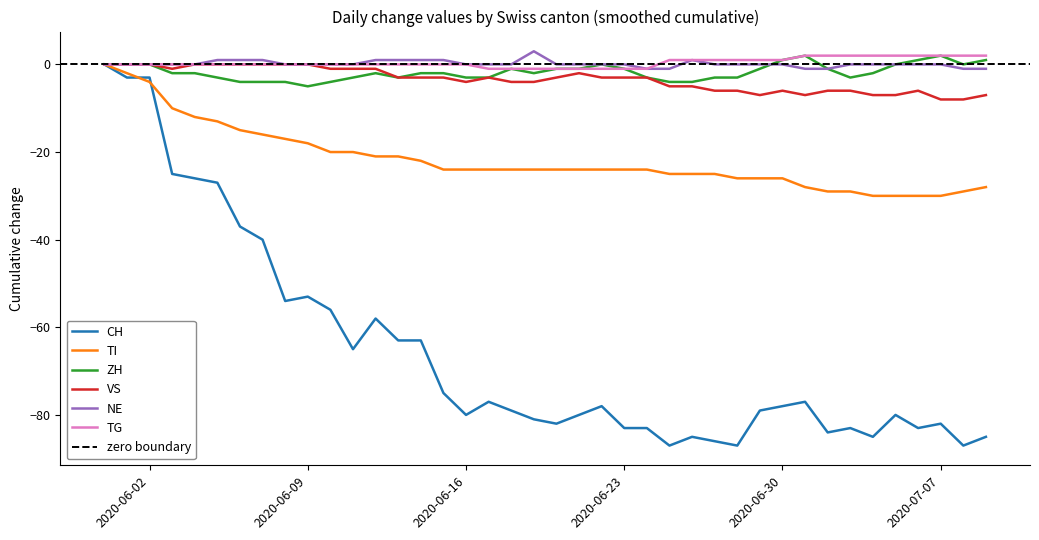

What is the sum of the TI values at 2020-06-05 and 2020-07-07?

-43